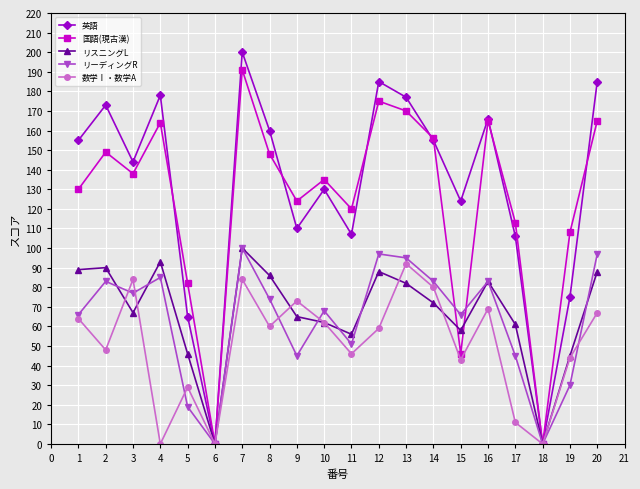

Where is リーディングR nearest to the value 50?

11